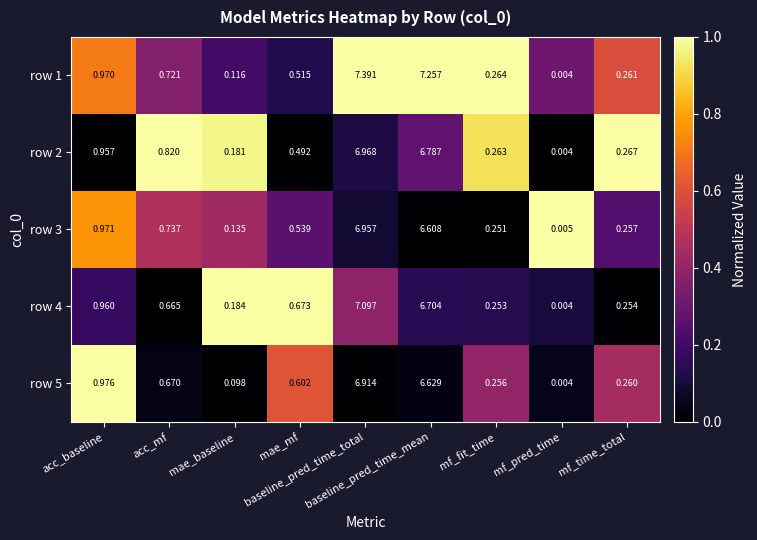

Count the number of data series in this chart.

5